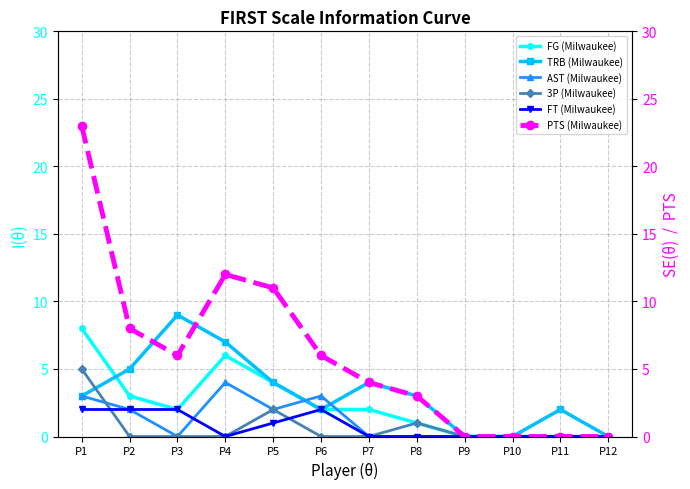

Is this an area chart (filled region under the line)?

No